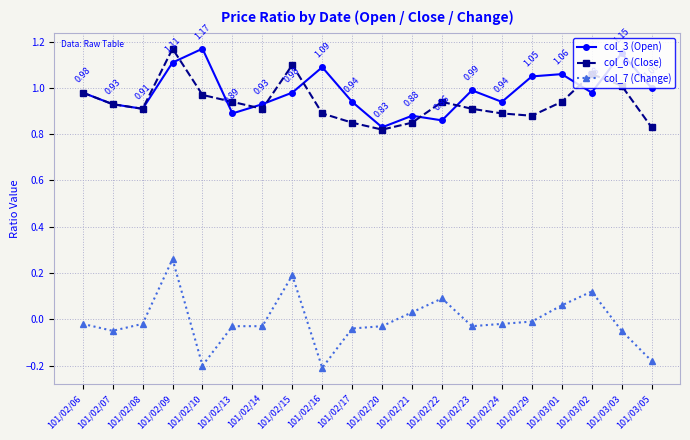

Which series has the largest range (max minus min)?

col_7 (Change)